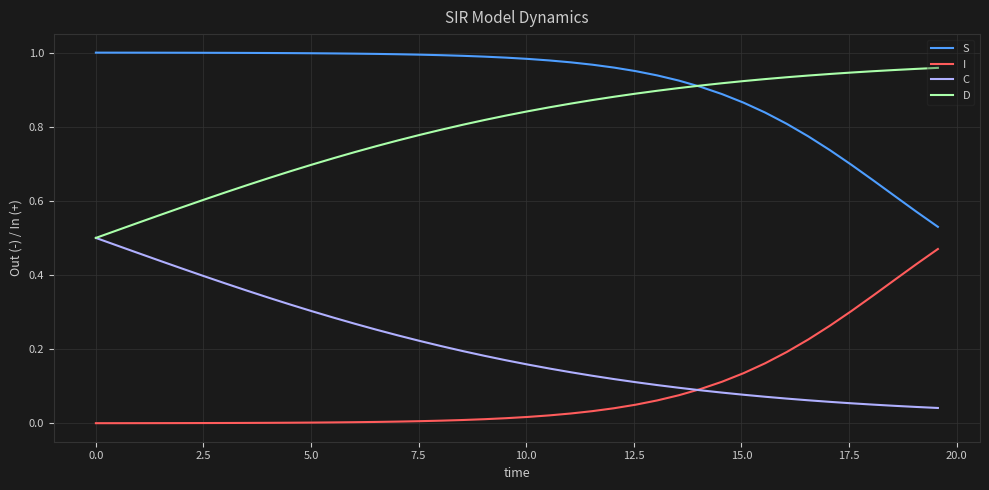

True or false: D and I intersect in this chart.

False